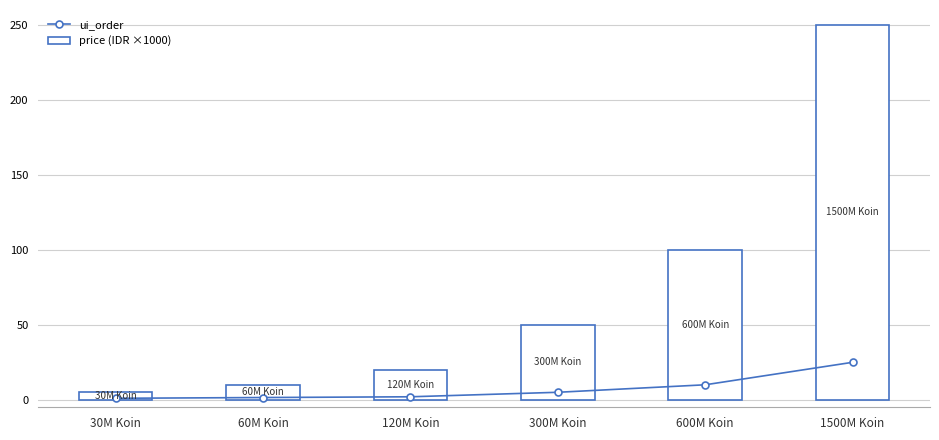

What is the average value of the ui_order series?

7.4